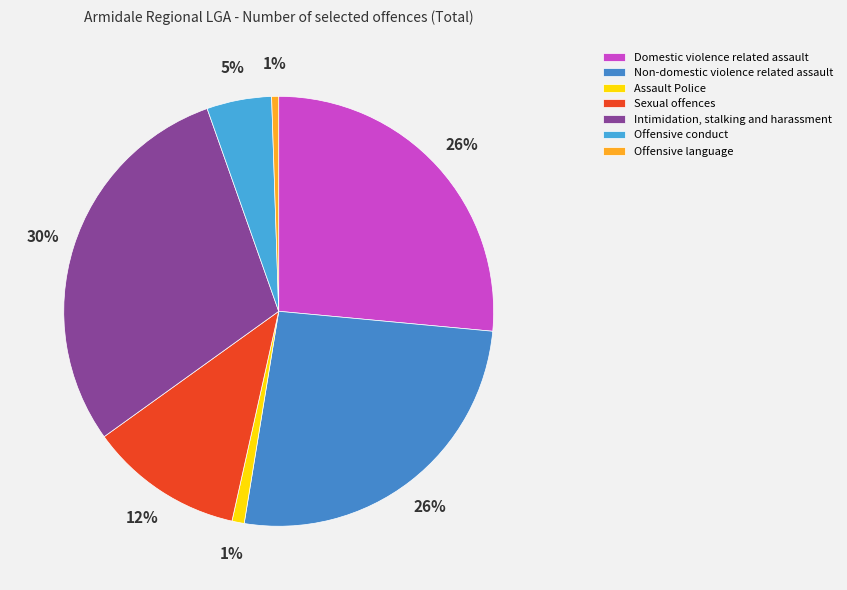

Count the number of slices in the pie.

7